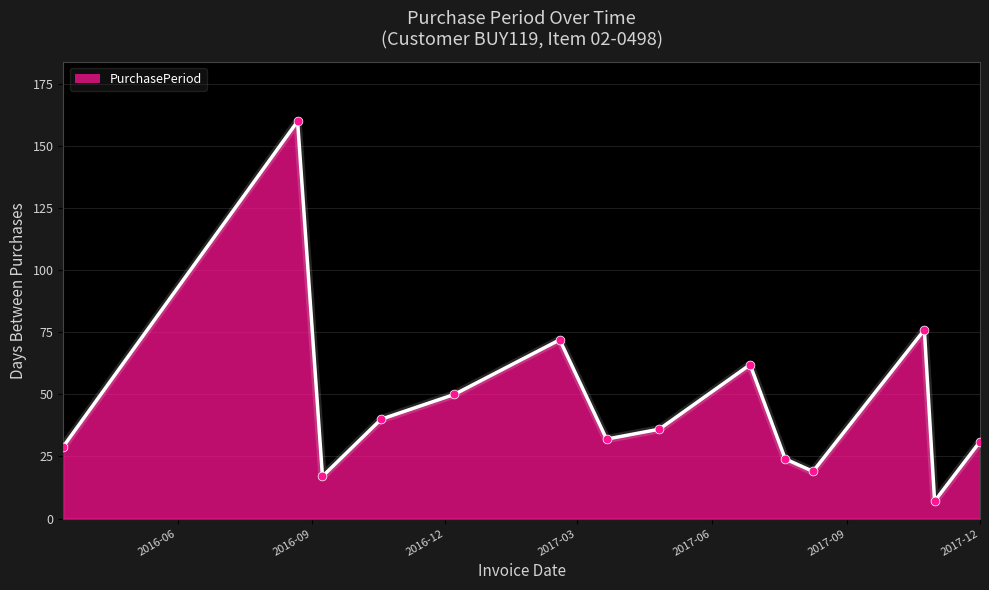

What is the difference between the maximum and minimum values?

153